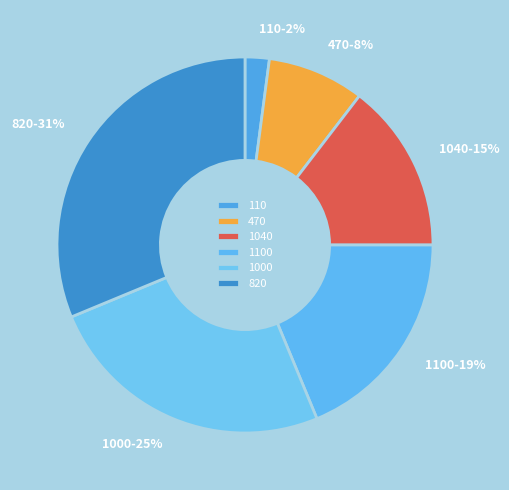

Count the number of slices in the pie.

6